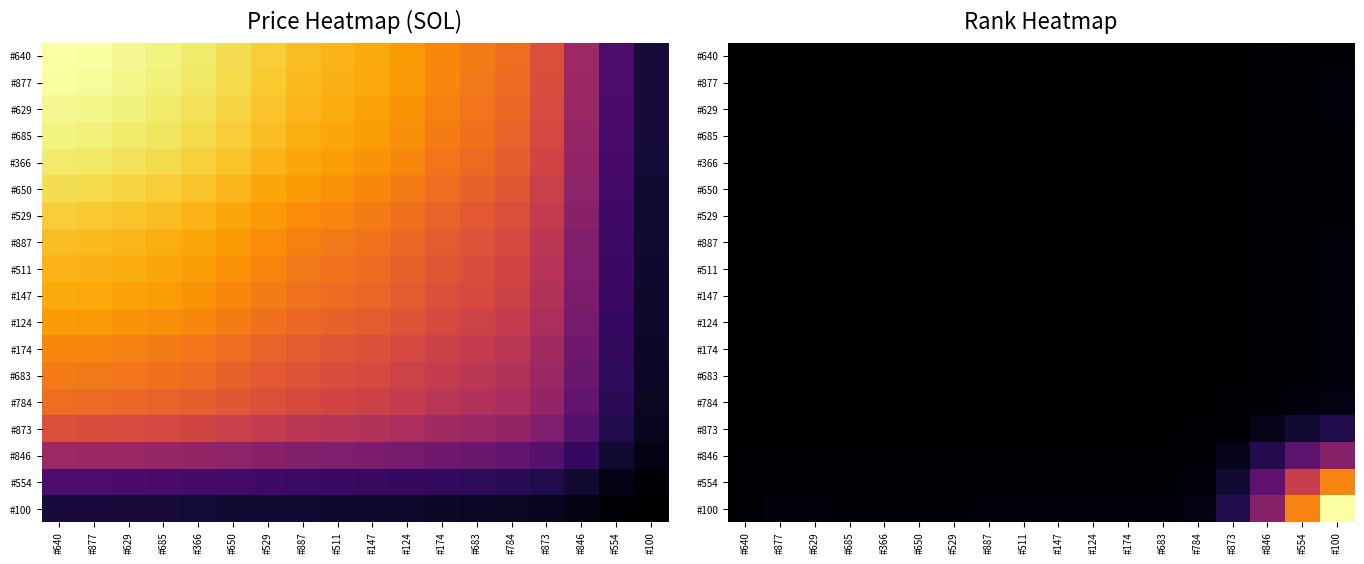

At which category is the sum across all series the highest?

#100